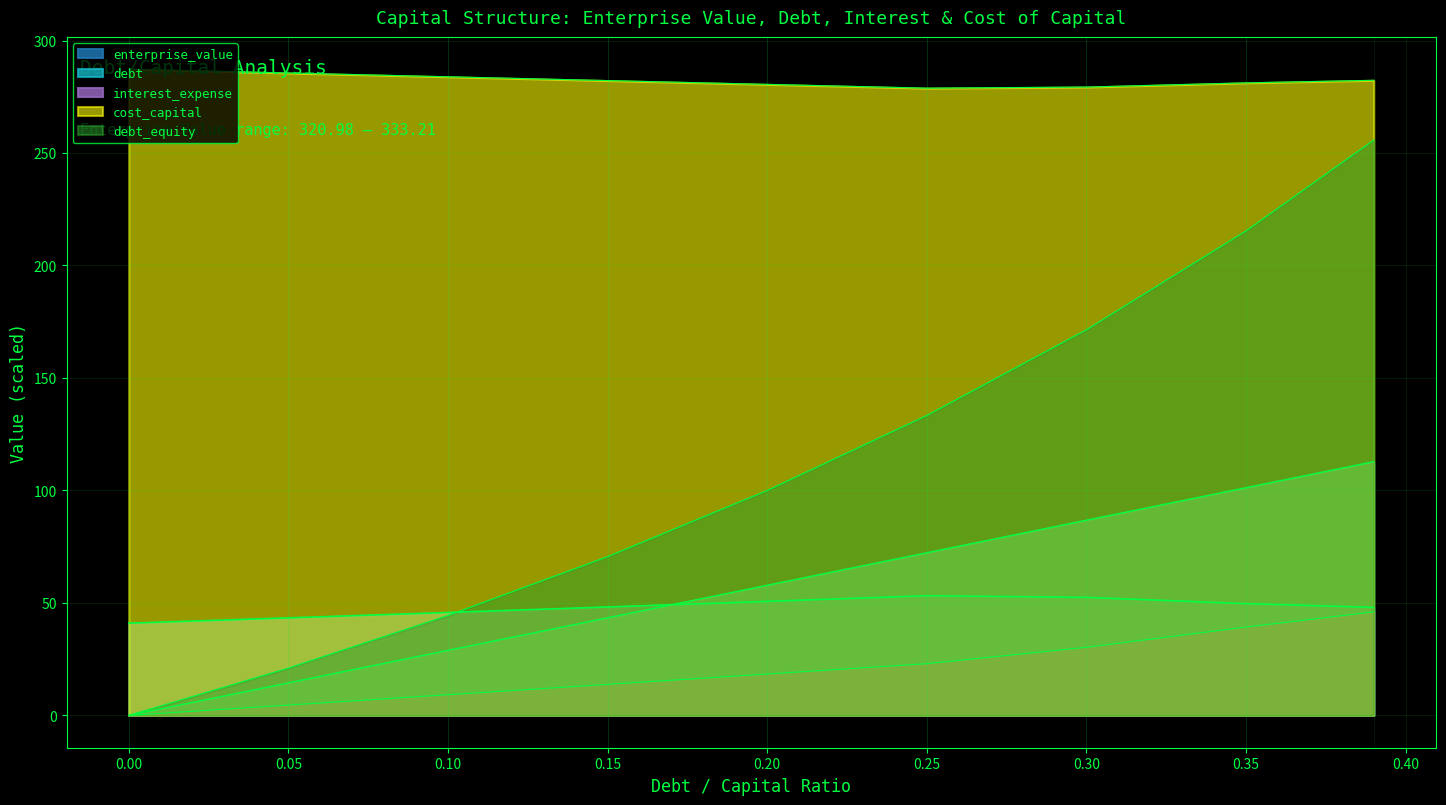

What is the sum of all enterprise_value values?

432.4